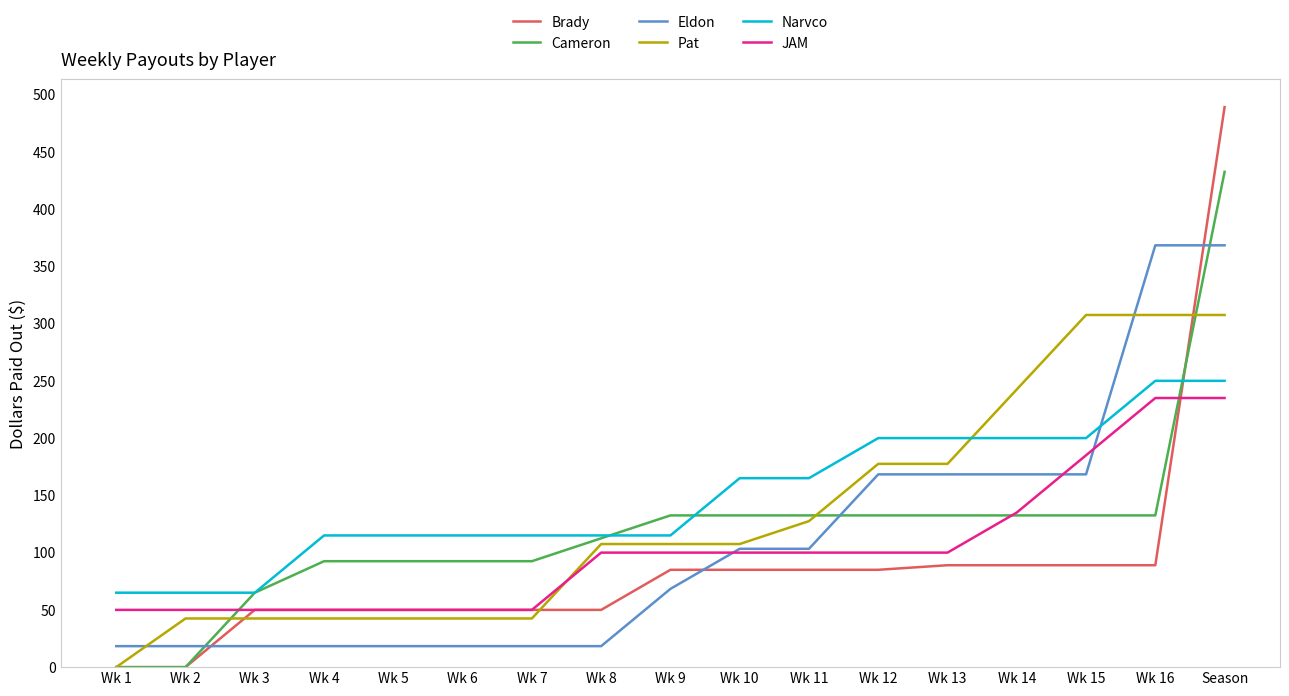

Where does the Eldon series first go above 68?

Wk 9